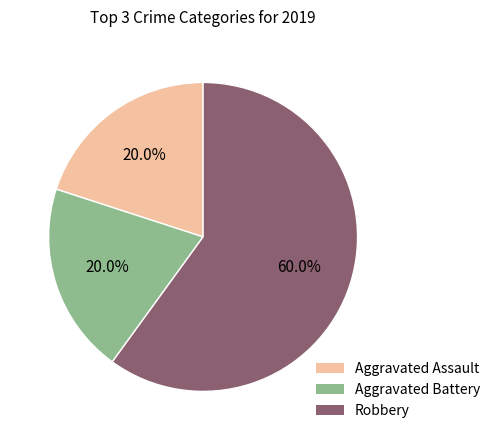

Is Robbery the majority of the pie?

Yes